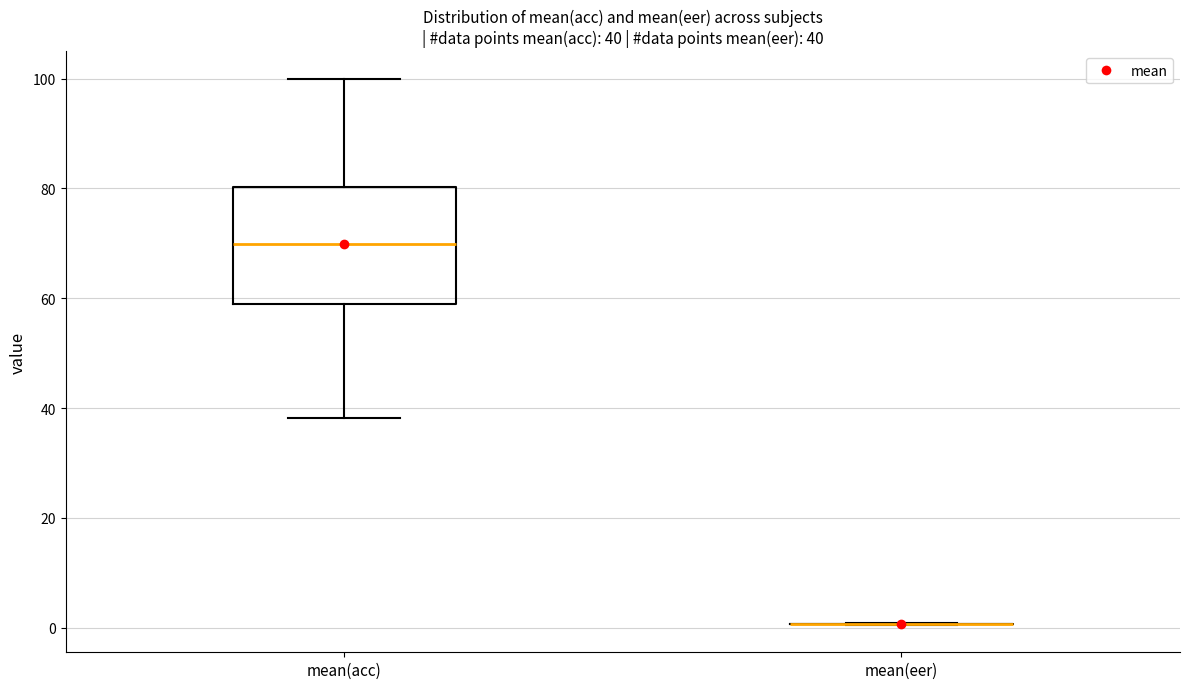

Comparing the boxes themselves (not the whiskers), which one is the tallest?

mean(acc)